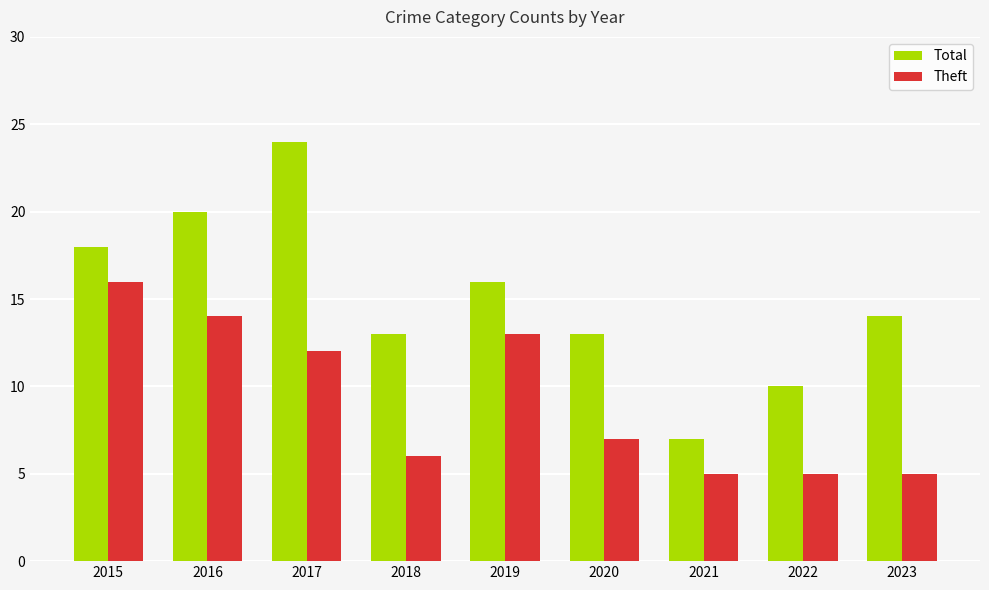

Reading right to left, list all the values displayed in this chart.

Total: 2023=14	2022=10	2021=7	2020=13	2019=16	2018=13	2017=24	2016=20	2015=18
Theft: 2023=5	2022=5	2021=5	2020=7	2019=13	2018=6	2017=12	2016=14	2015=16